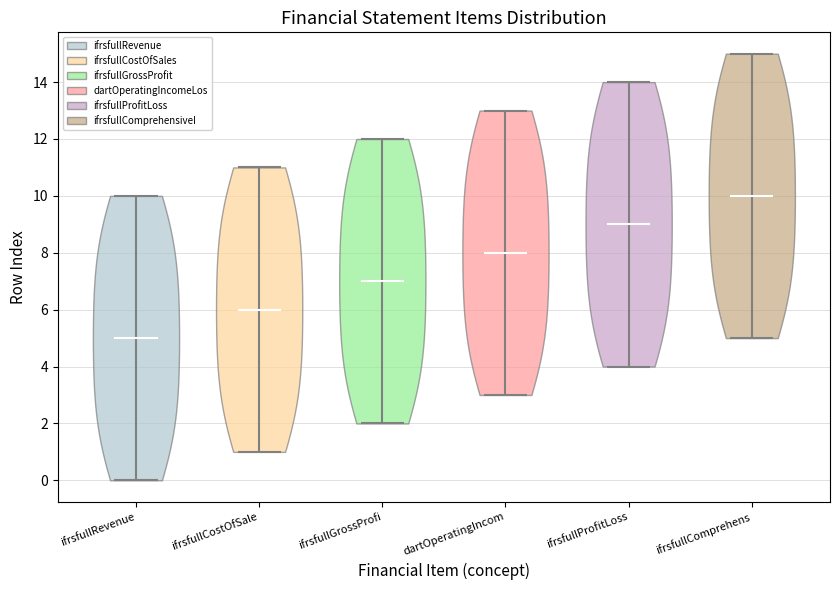

Reading left to right, read every violin against the y-axis: where its median line is, and the lowest and highest points it reaches. The values are not printed on the chart, so give them approximately, as read against the axis.

ifrsfullRevenue: median line 5, lowest point 0, highest point 10
ifrsfullCostOfSale: median line 6, lowest point 1, highest point 11
ifrsfullGrossProfi: median line 7, lowest point 2, highest point 12
dartOperatingIncom: median line 8, lowest point 3, highest point 13
ifrsfullProfitLoss: median line 9, lowest point 4, highest point 14
ifrsfullComprehens: median line 10, lowest point 5, highest point 15